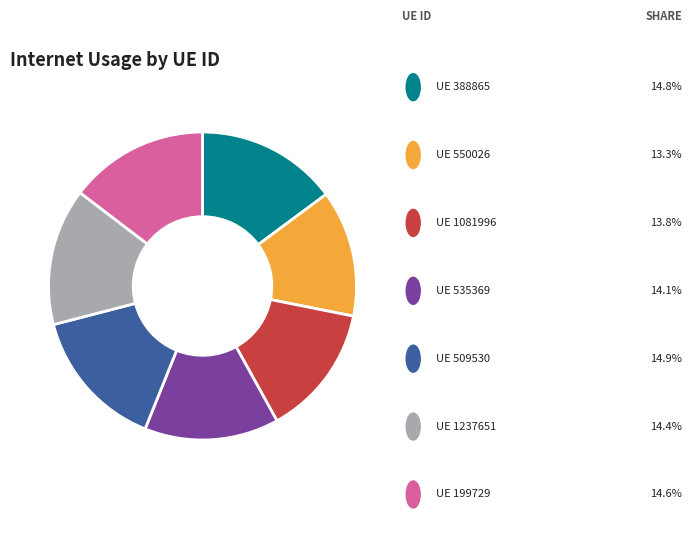

Is there any slice that represents more than half of the pie?

No